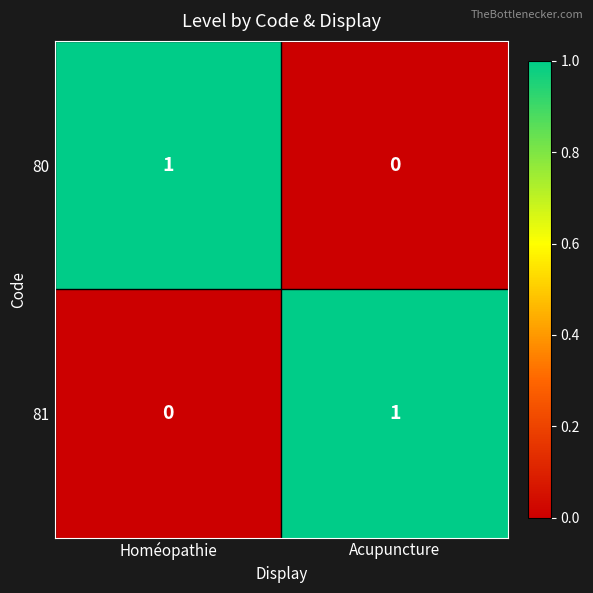

At Acupuncture, list the series in order from smallest to largest.

80, 81